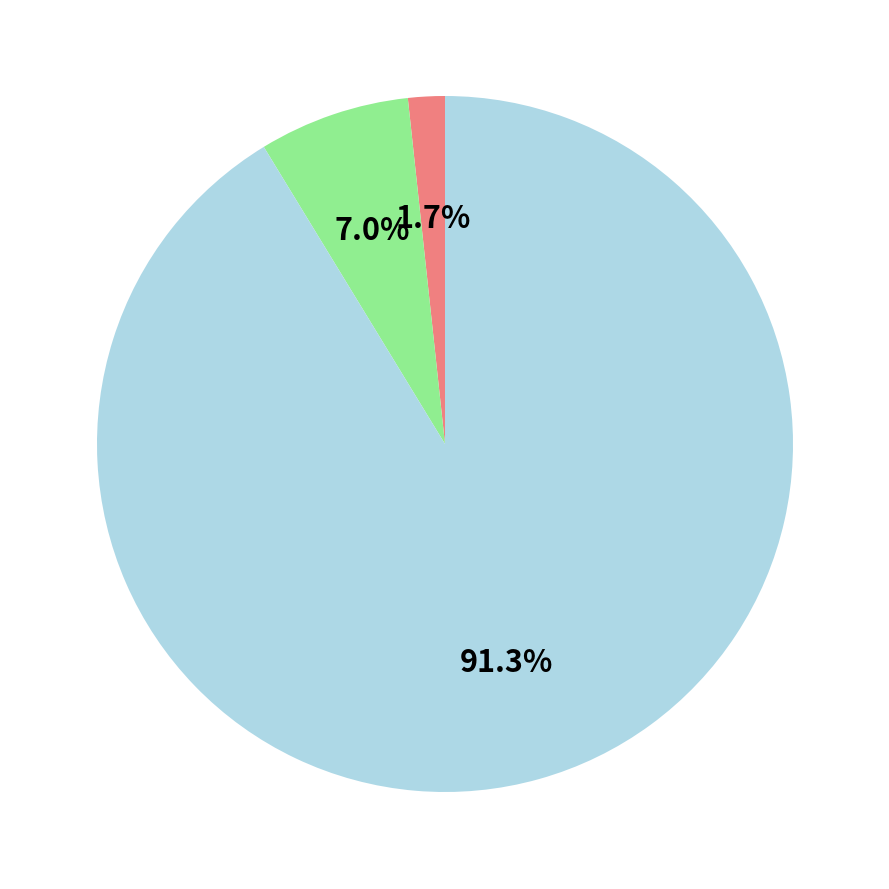

Does any single category account for the majority?

Yes